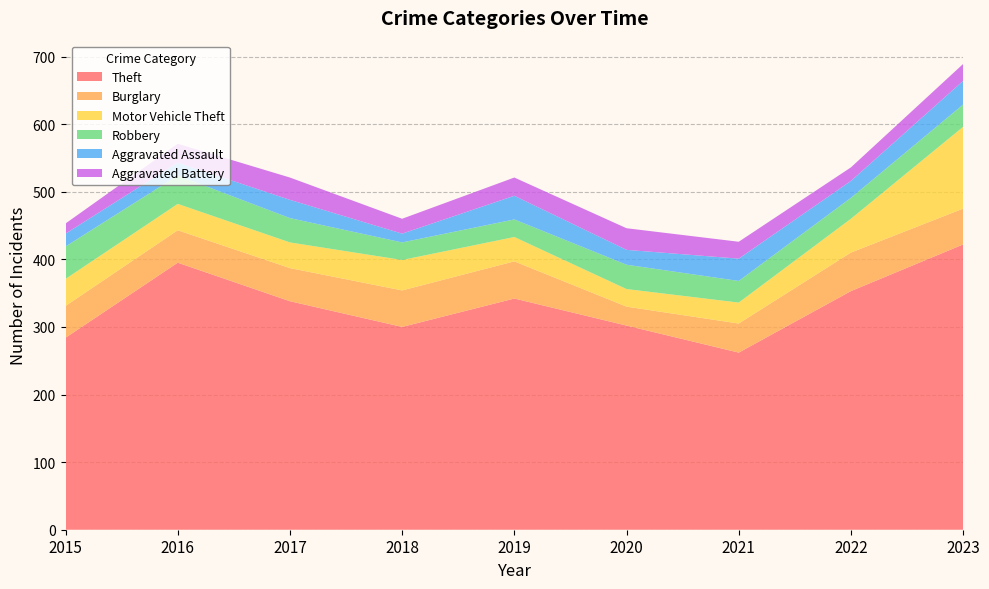

Reading left to right, extract all data points from this chart.

Theft: 284	395	338	300	342	302	262	353	422
Burglary: 47	48	49	54	55	28	43	57	53
Motor Vehicle Theft: 40	39	38	45	36	26	31	50	121
Robbery: 48	42	36	26	26	36	32	31	33
Aggravated Assault: 19	19	27	13	35	22	33	25	35
Aggravated Battery: 15	28	33	22	27	32	25	20	25